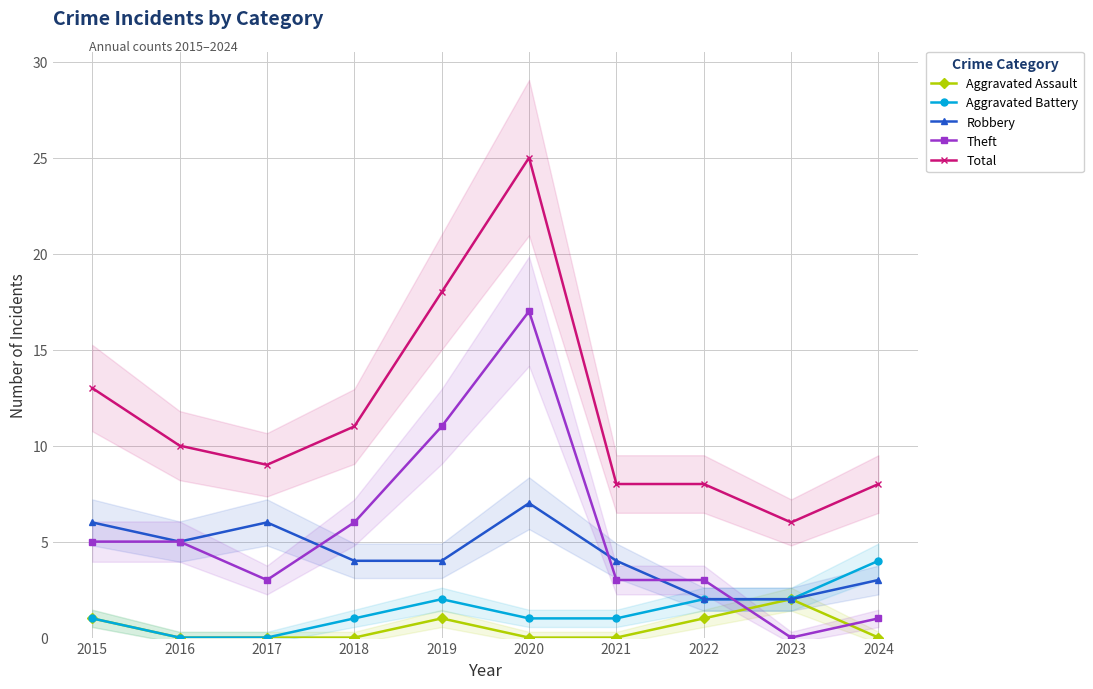

What is the sum of the Aggravated Battery values at 2023 and 2022?

4